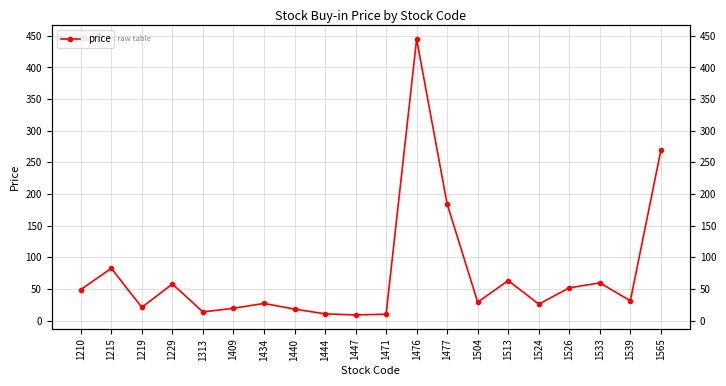

What is the difference between the second highest and minimum values?

260.2